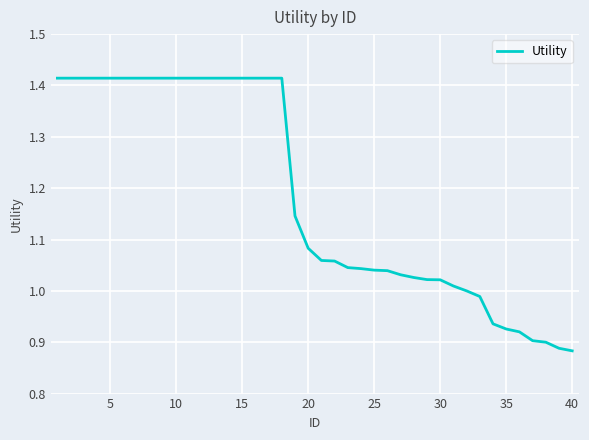

What is the difference between the maximum and minimum values?

0.5